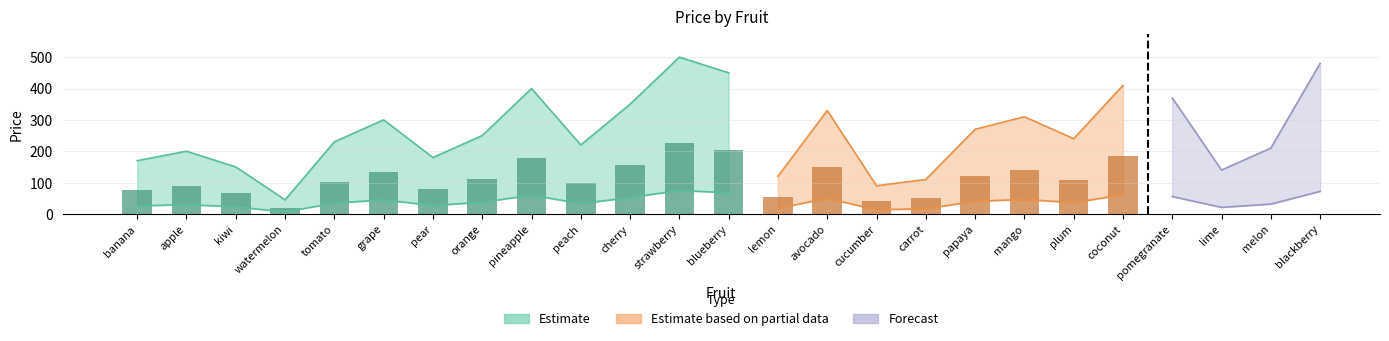

Where does the data first go above 240?

grape